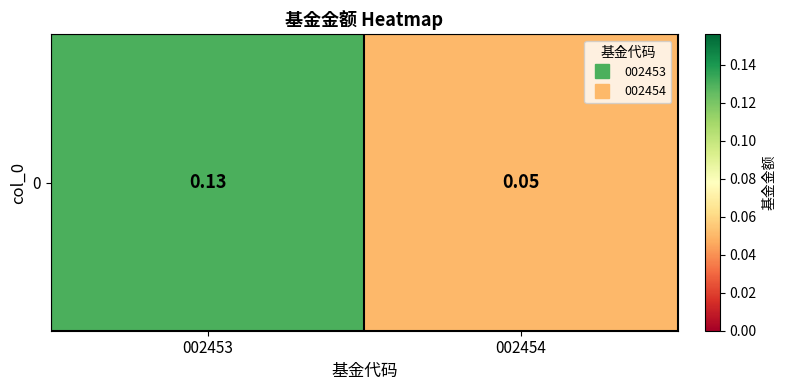

What is the difference between the maximum and minimum values?

0.1